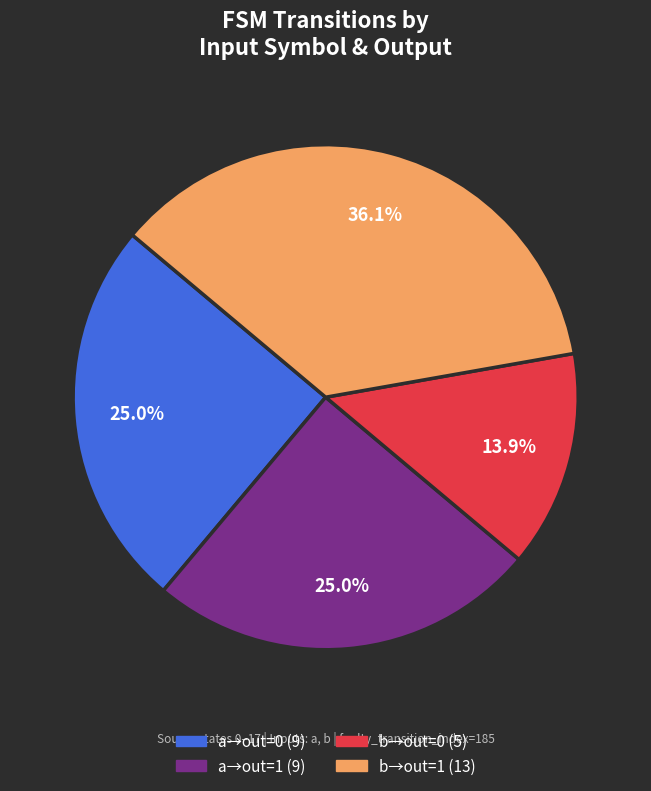

Is there any slice that represents more than half of the pie?

No